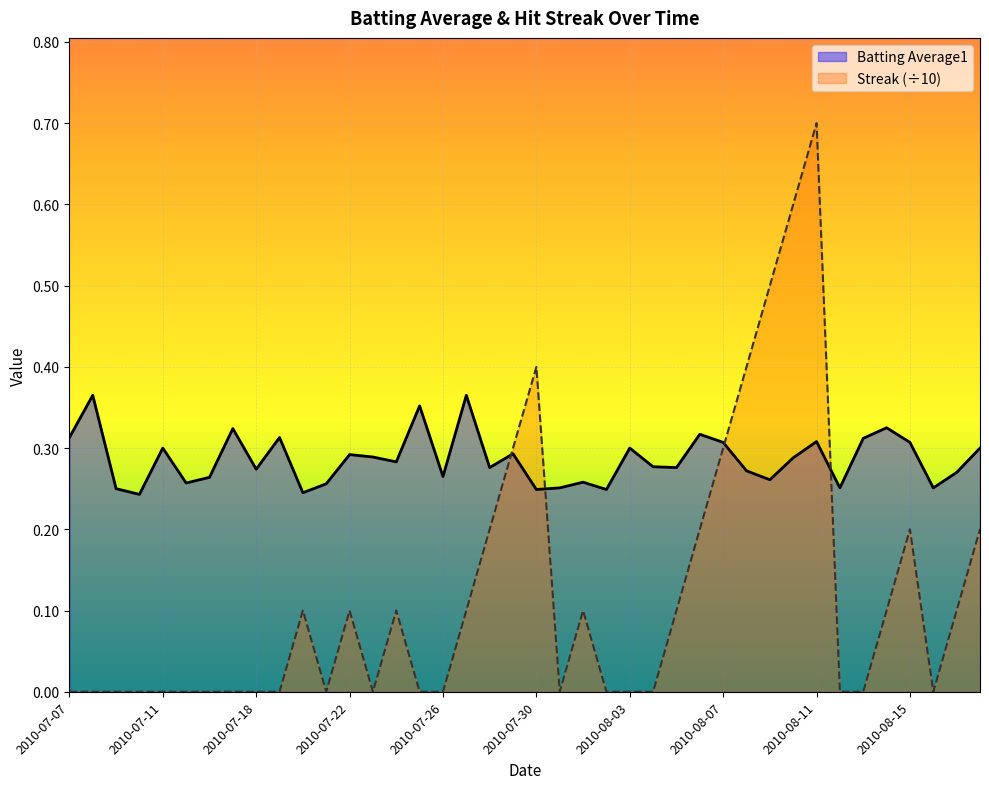

Between 2010-07-08 and 2010-07-16, which is larger?

2010-07-08